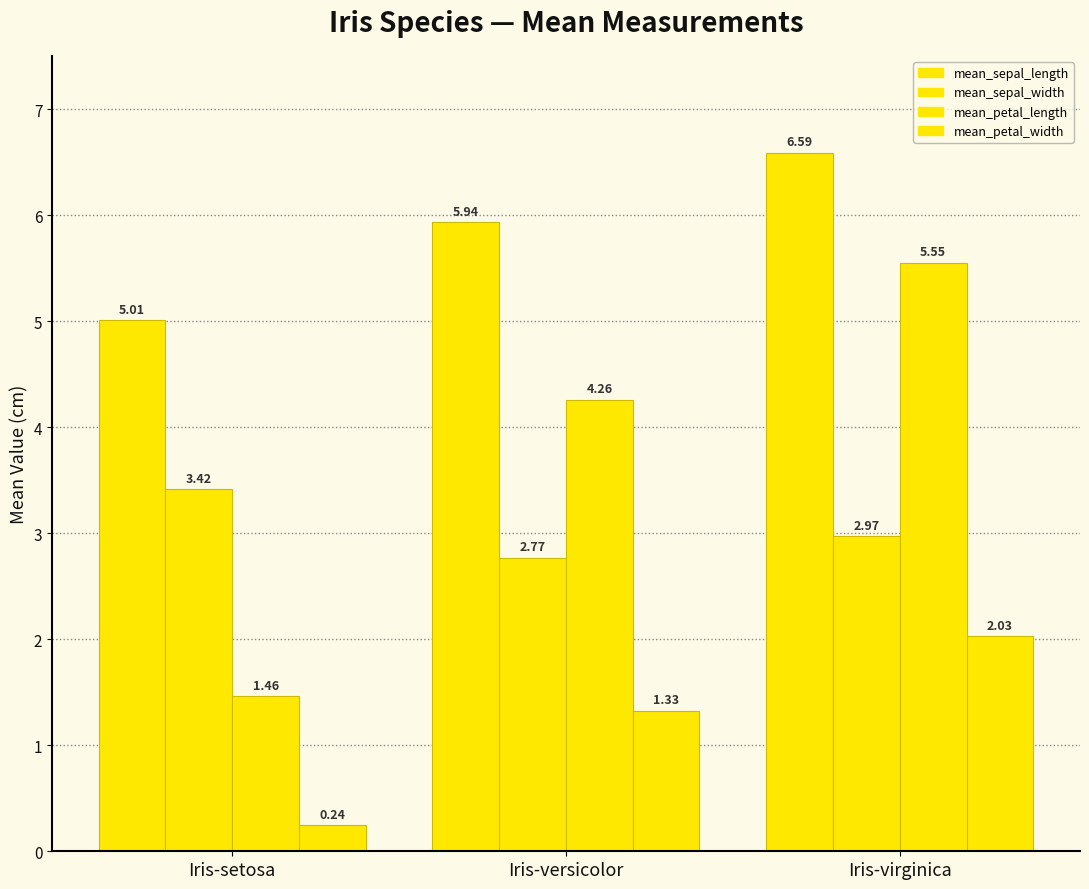

Reading right to left, transcribe all the data shown in this chart.

mean_sepal_length: 6.6	5.9	5.0
mean_sepal_width: 3.0	2.8	3.4
mean_petal_length: 5.6	4.3	1.5
mean_petal_width: 2.0	1.3	0.2